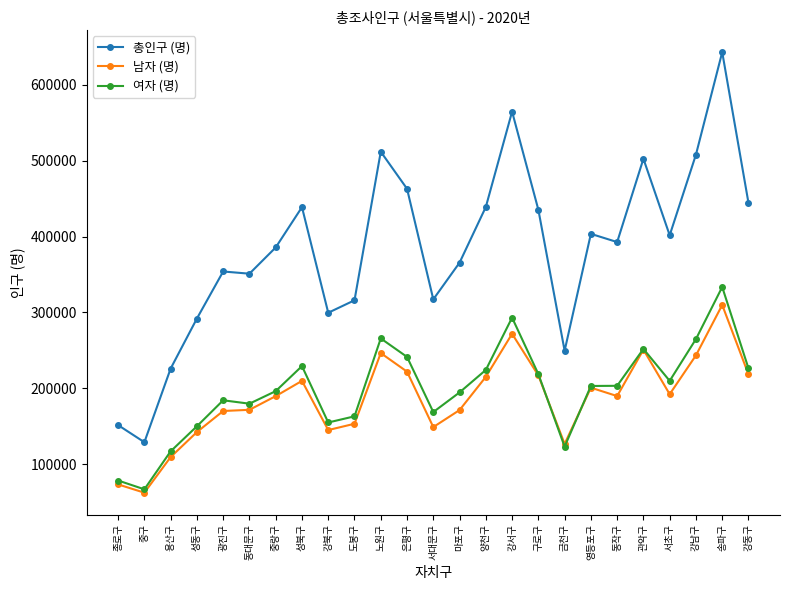

True or false: 남자 (명) has a value of 218299 at 강동구.

True